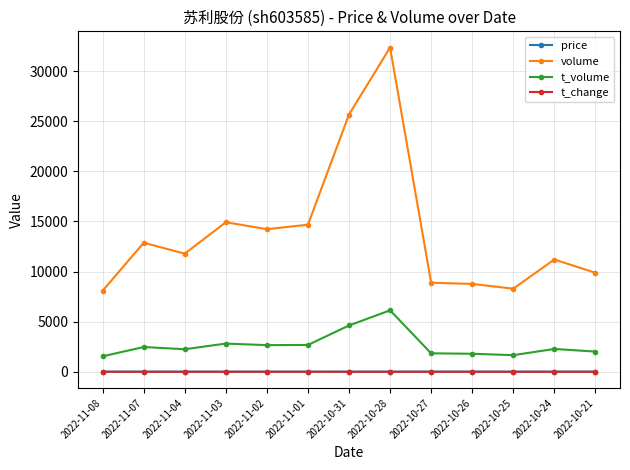

What is the greatest value displayed?

32345.0